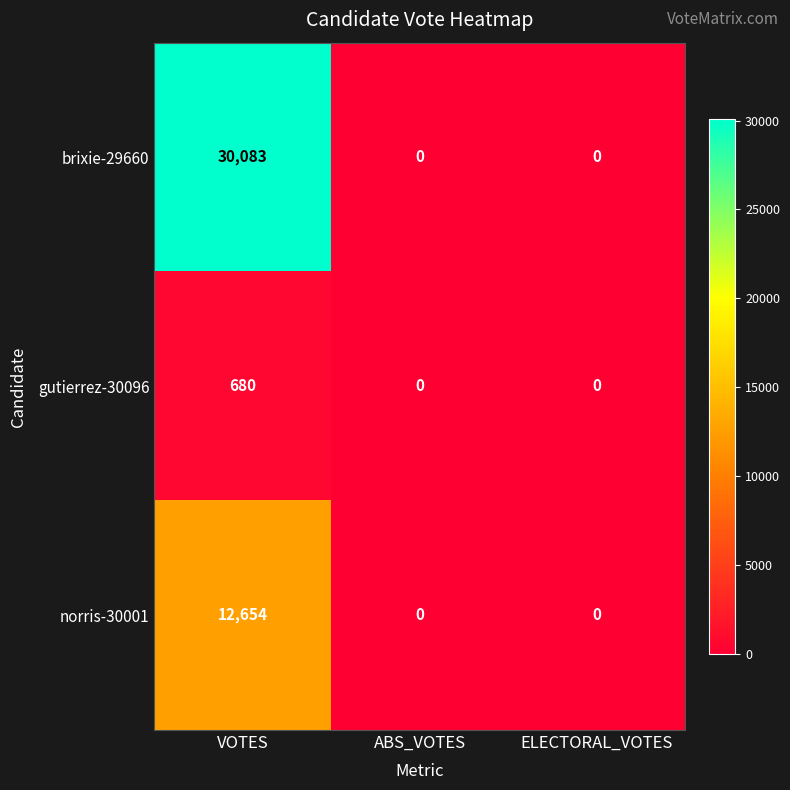

Between VOTES and ABS_VOTES, which series saw the biggest shift?

brixie-29660